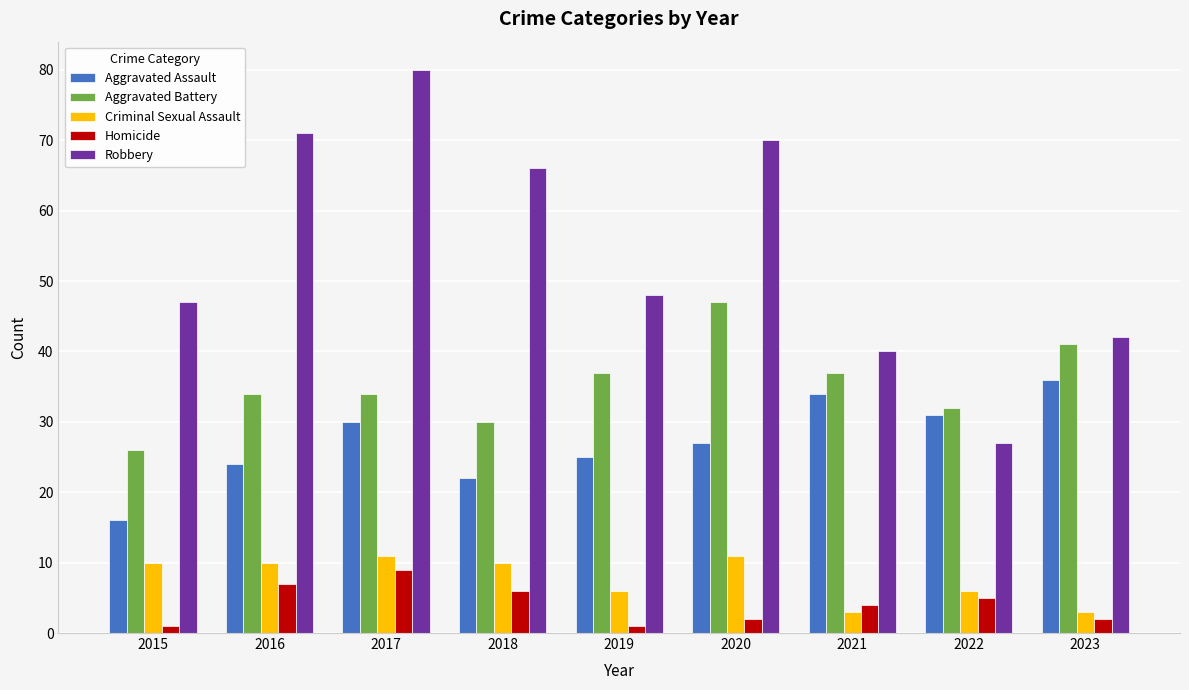

Rank the series at 2018 from lowest to highest value.

Homicide, Criminal Sexual Assault, Aggravated Assault, Aggravated Battery, Robbery